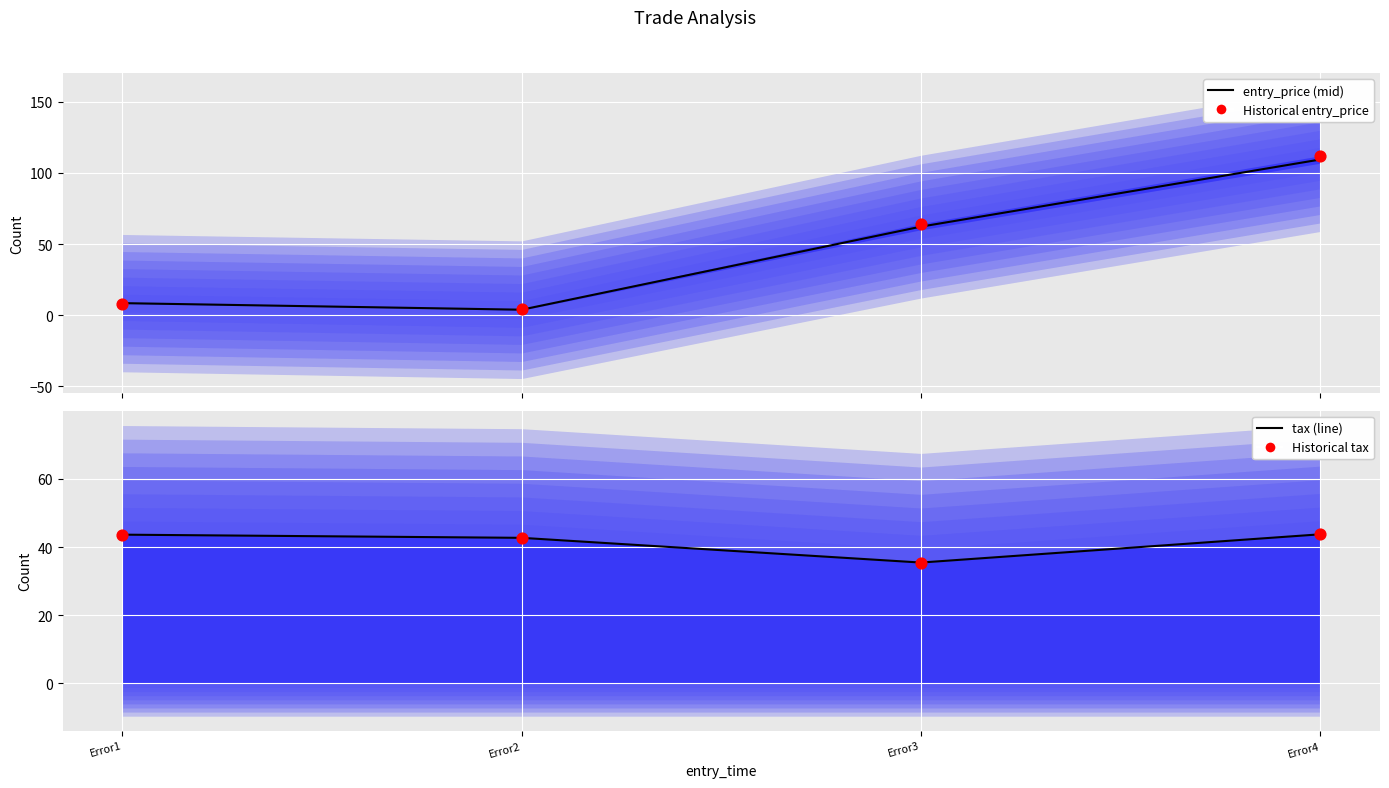

At how many categories does at least one series exceed 27?

4